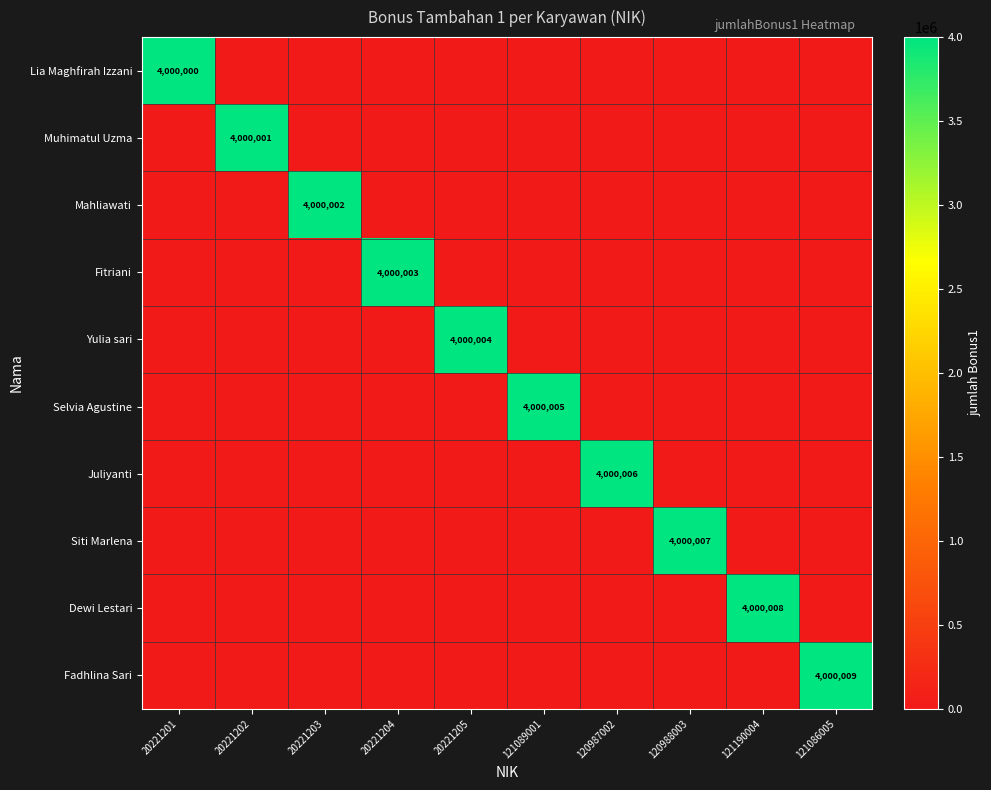

At how many categories does at least one series exceed 2607034?

10